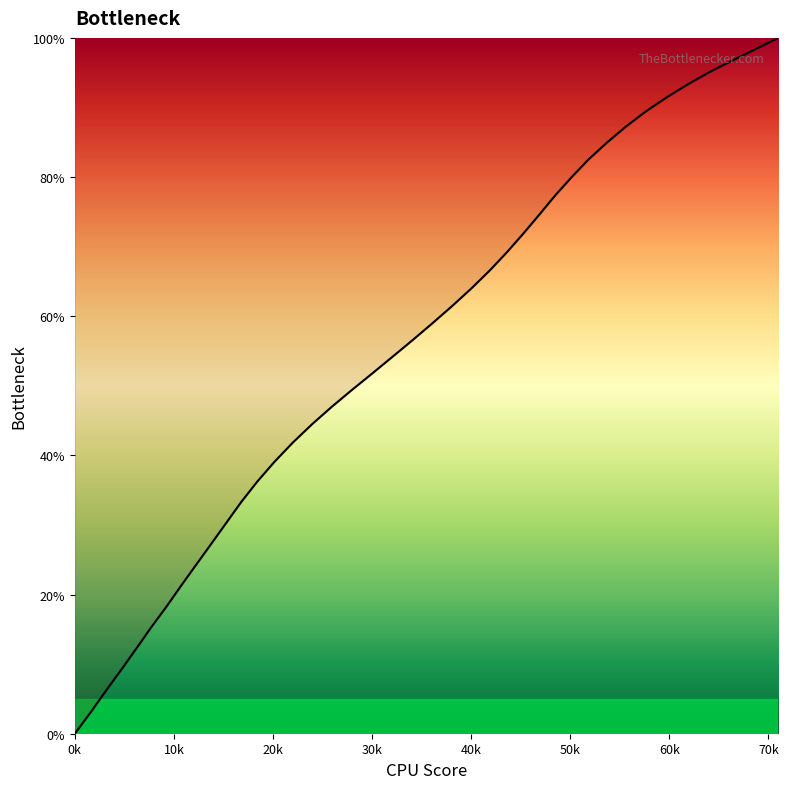

What is the maximum value shown in the chart?

100.0